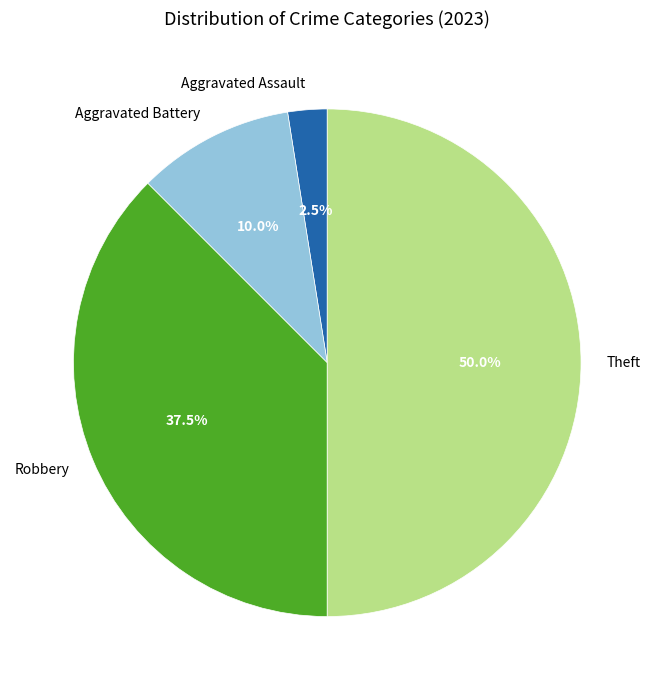

Combined, do Robbery and Theft account for over 50%?

Yes